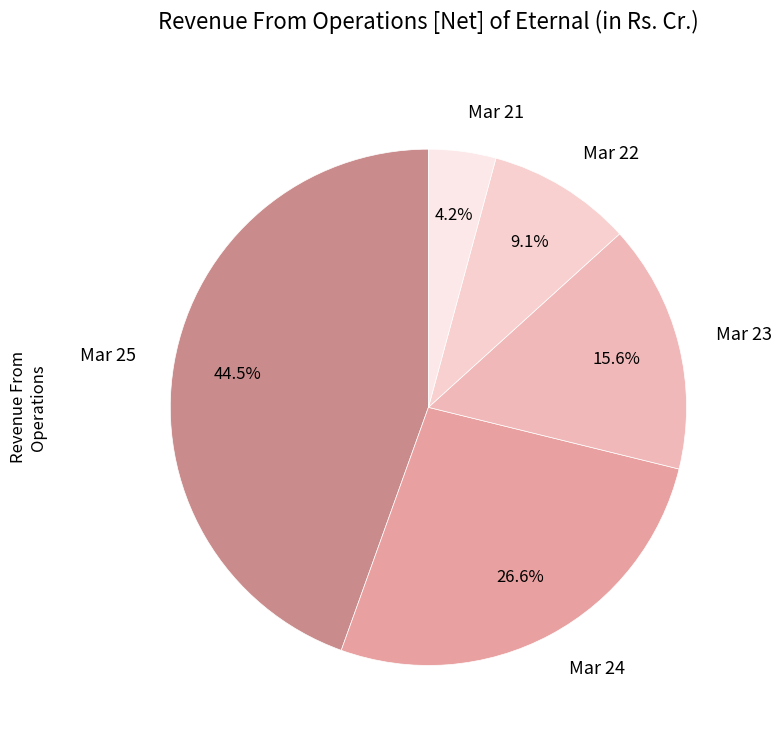

Between Mar 25 and Mar 24, which is larger?

Mar 25